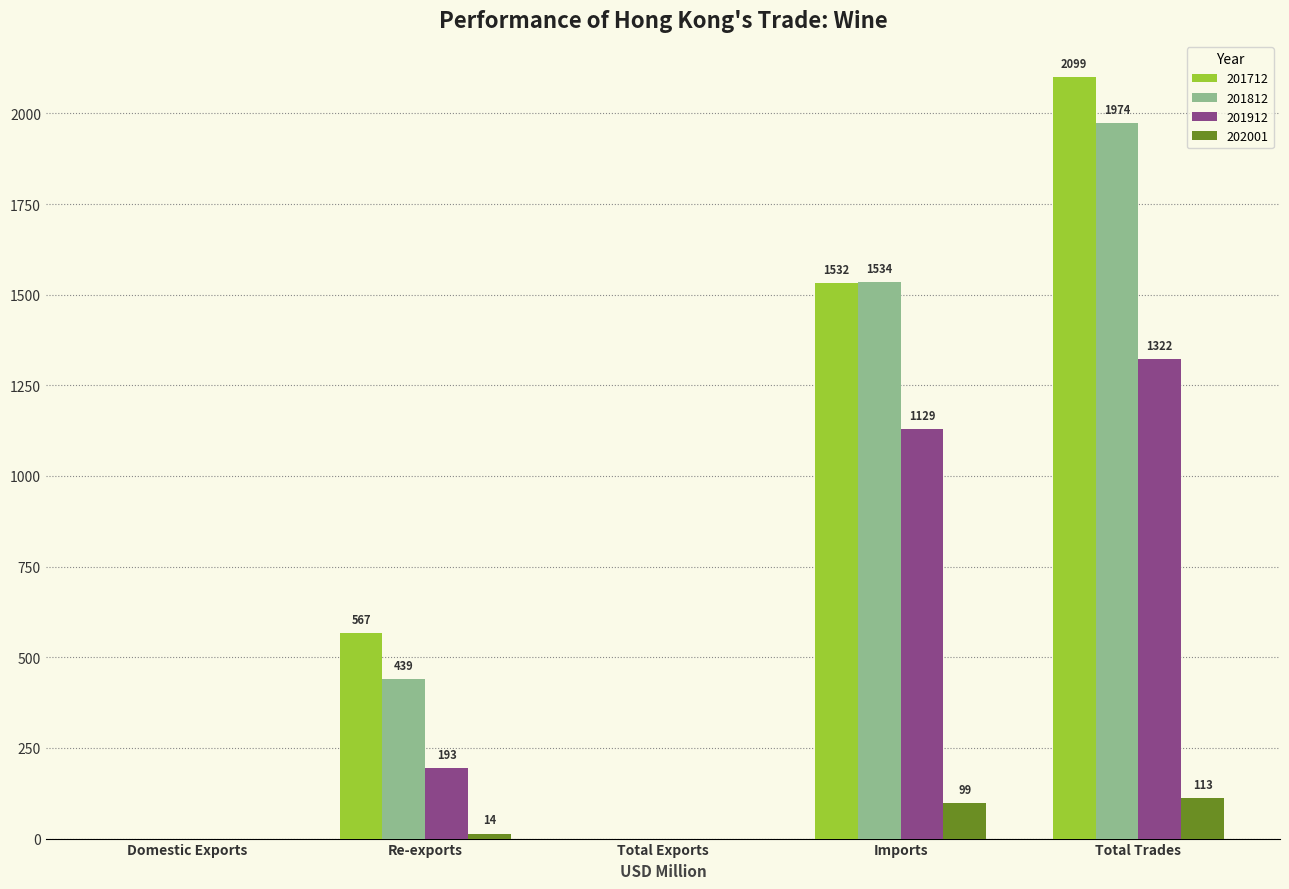

The value of 201812 at Total Exports is 1241.0. True or false?

False